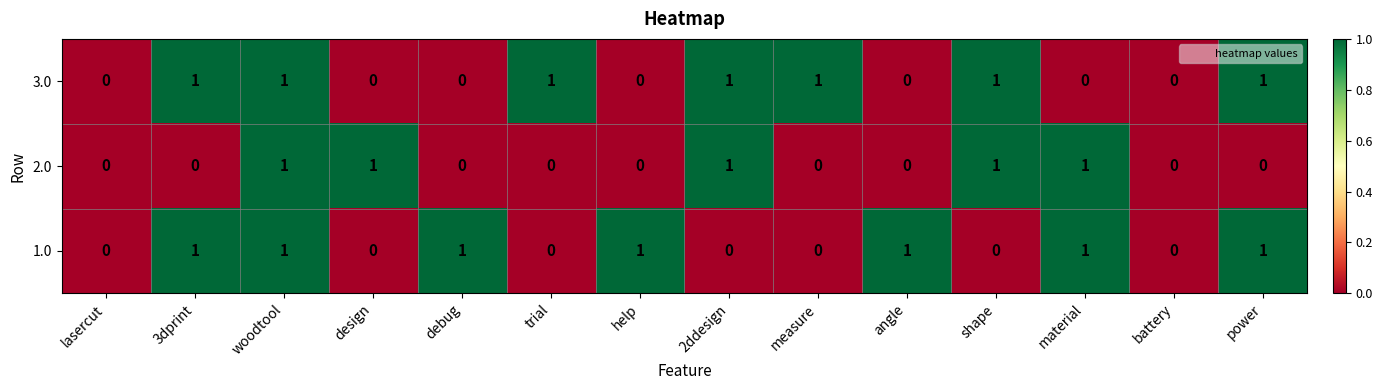

At which category is the sum across all series the highest?

woodtool